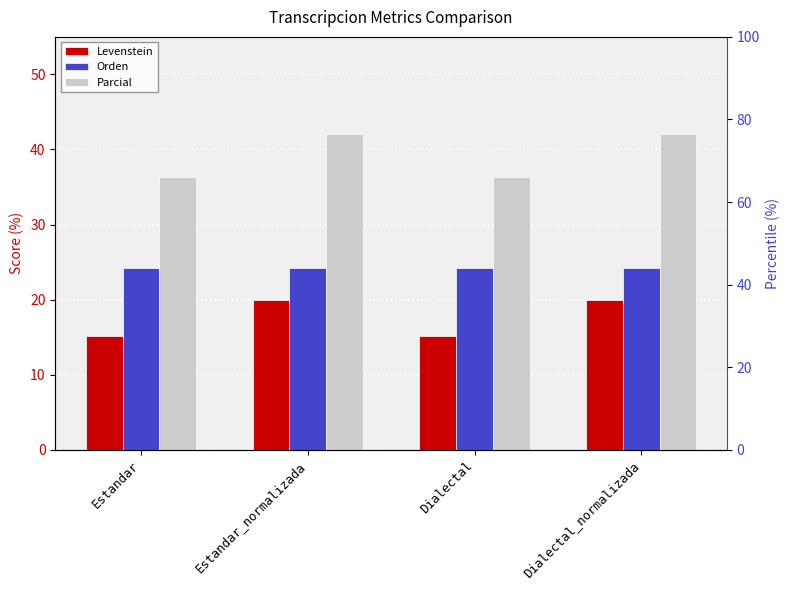

Between Estandar_normalizada and Dialectal_normalizada, which is larger?

Estandar_normalizada